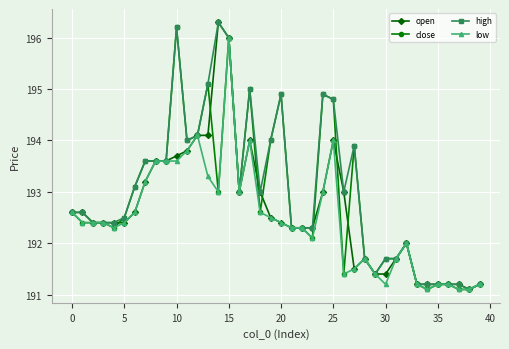

True or false: high has more than 0 points higher than both neighbors.

True